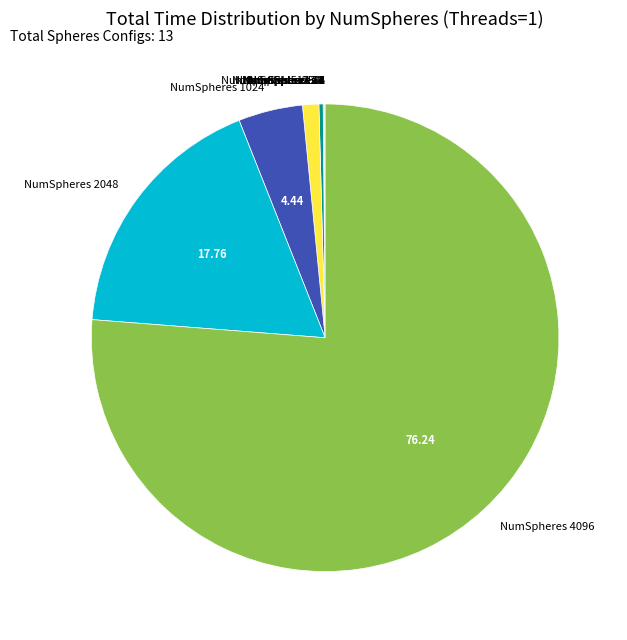

Does any single category account for the majority?

Yes